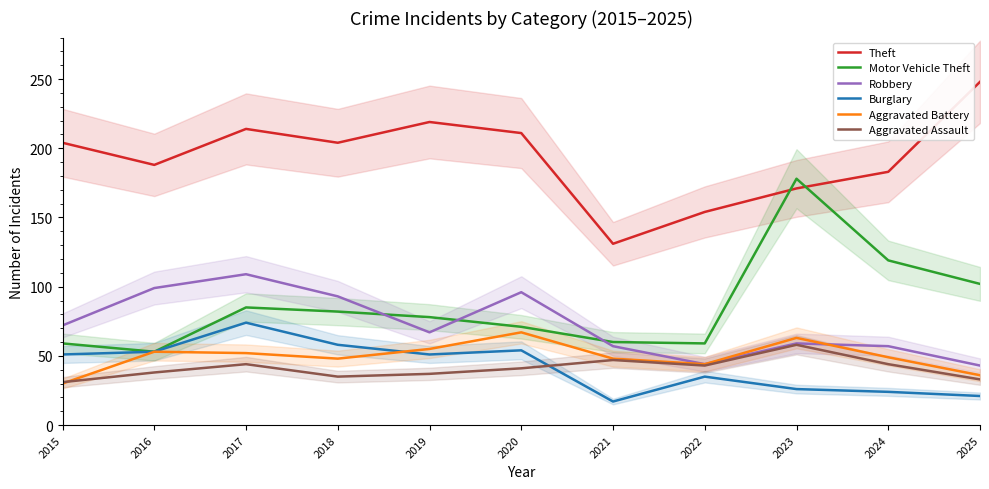

At which category does Aggravated Assault reach its first local valley?

2018